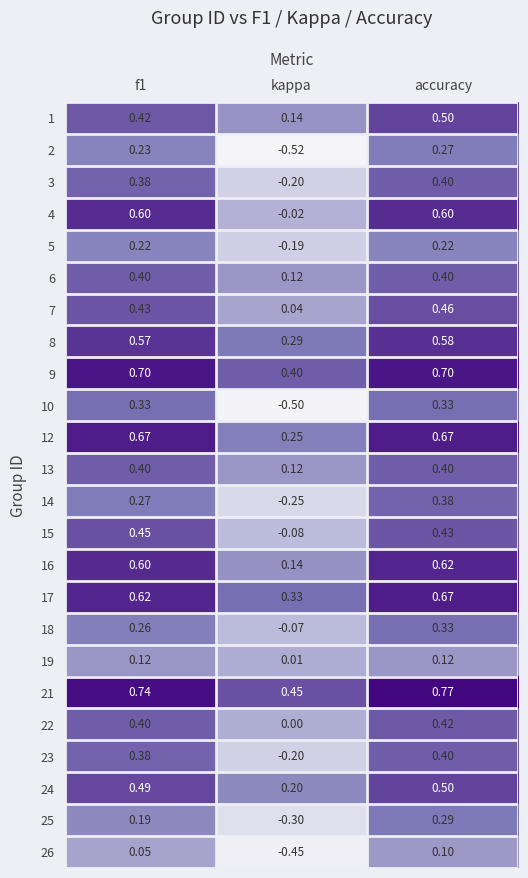

Is the value of 21 at f1 greater than the value of 17 at f1?

Yes